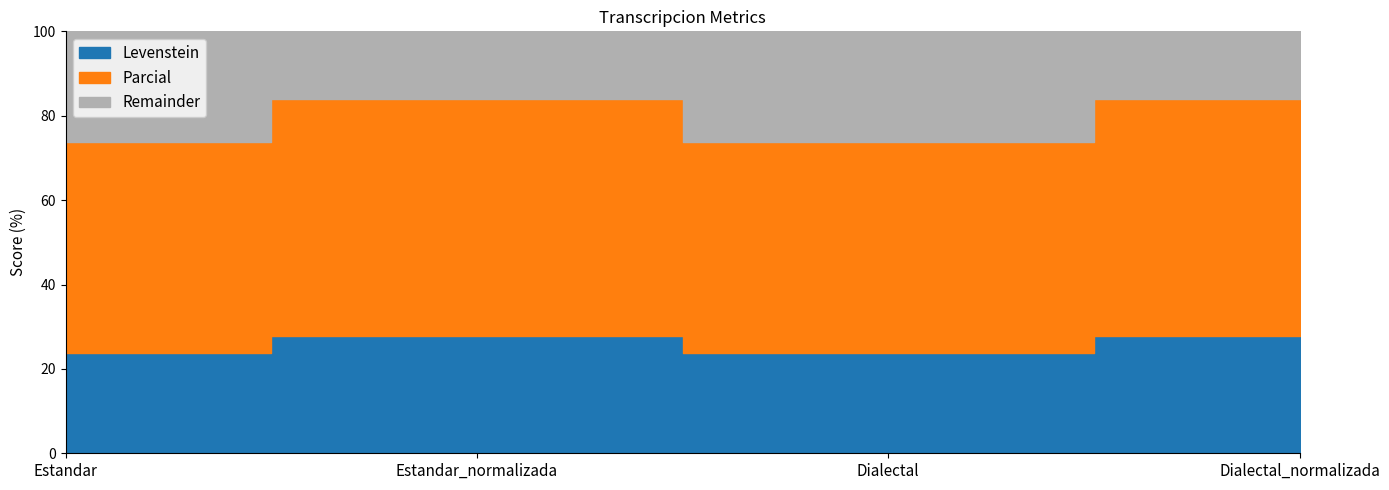

Which label corresponds to the largest value in the chart?

Estandar_normalizada